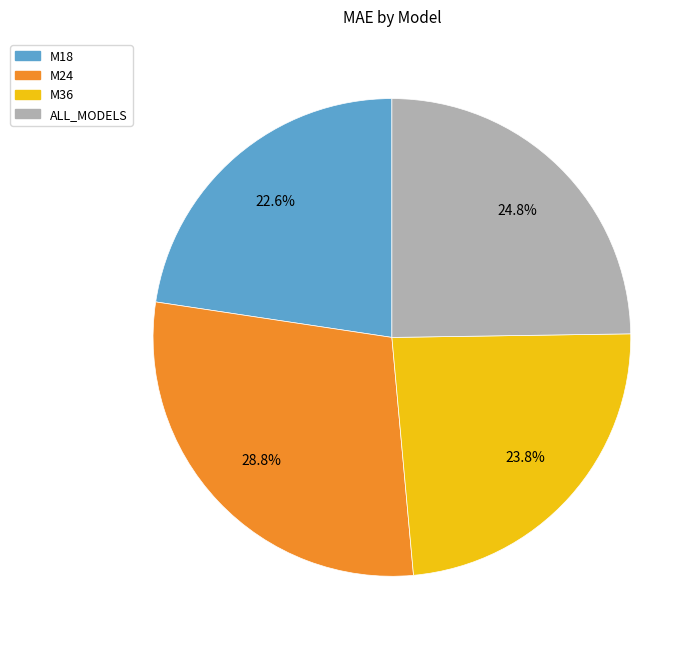

Rank the categories by value from lowest to highest.

M18, M36, ALL_MODELS, M24